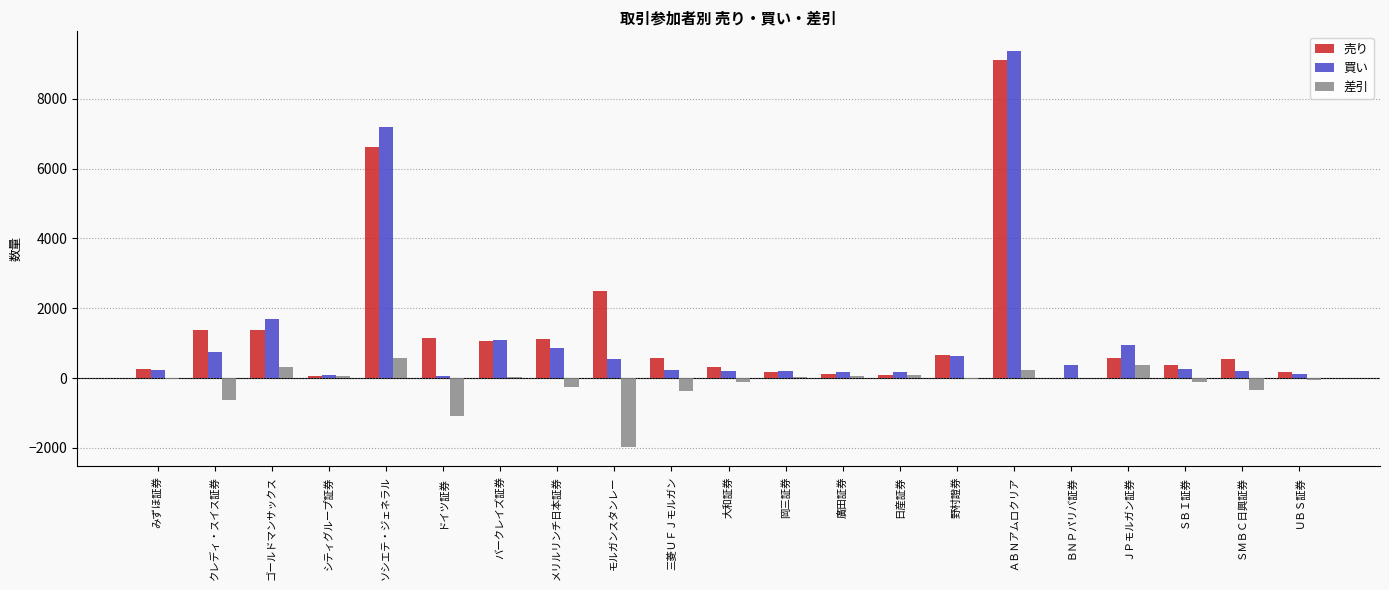

Which series has the widest spread of values?

買い